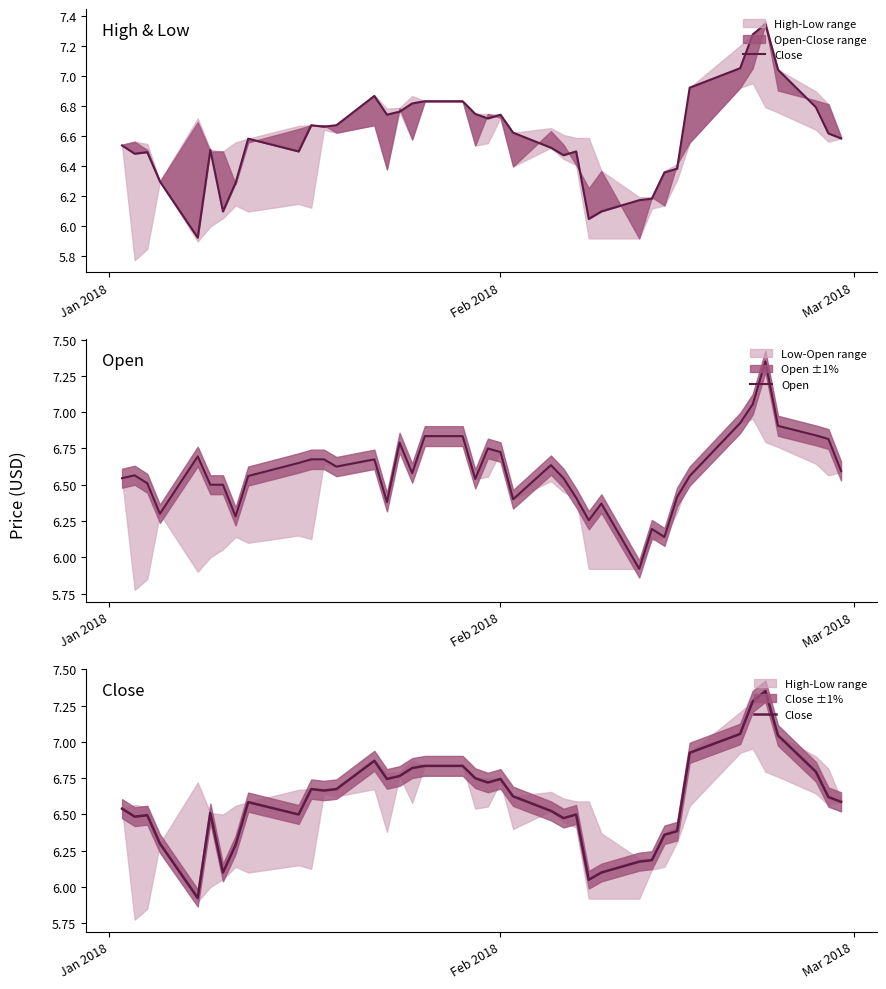

Where does the Open series first go above 6?

Jan 2018